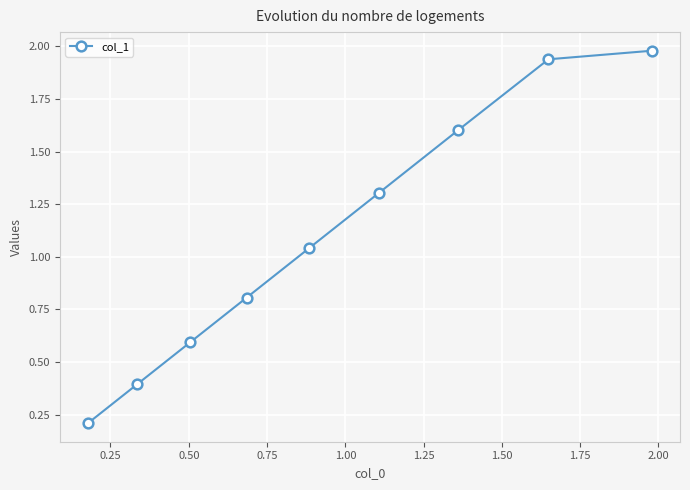

How many lines are shown in the chart?

1